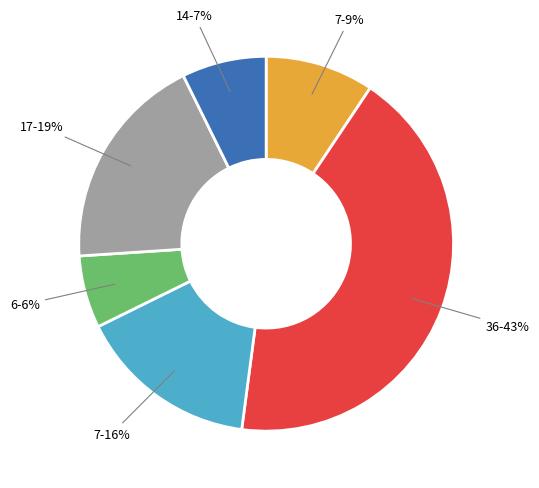

The 17-19% slice represents 19% of the pie. True or false?

True